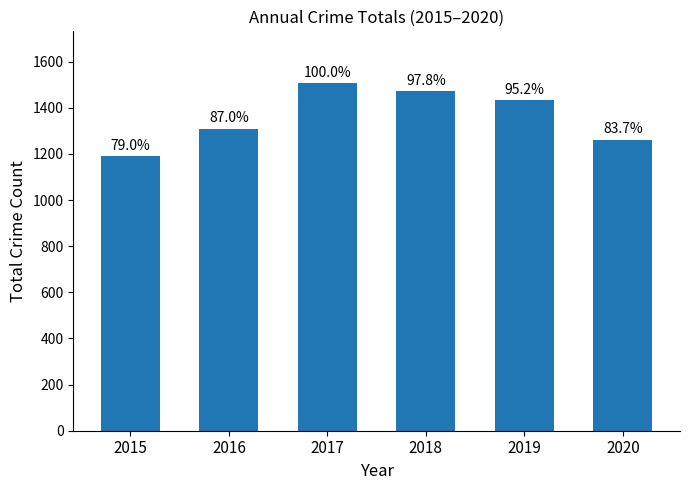

Reading left to right, transcribe all the data shown in this chart.

2015=1190	2016=1310	2017=1506	2018=1473	2019=1433	2020=1261